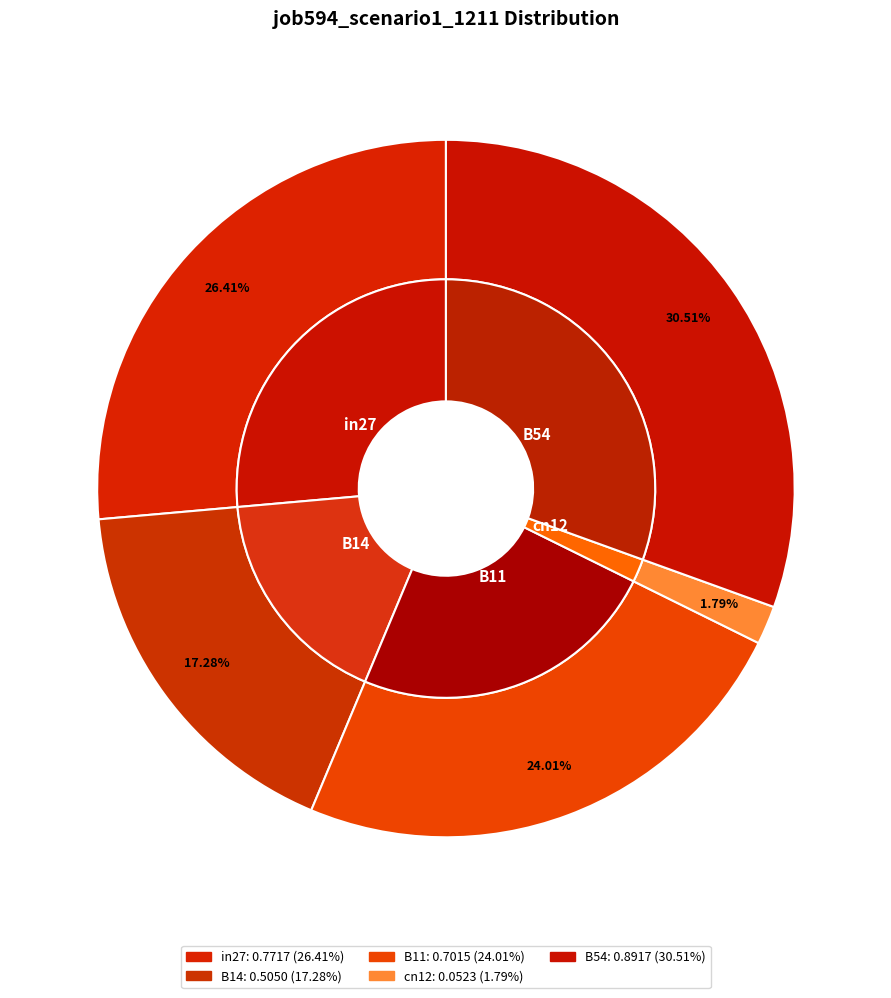

Rank the categories by value from lowest to highest.

cn12, B14, B11, in27, B54